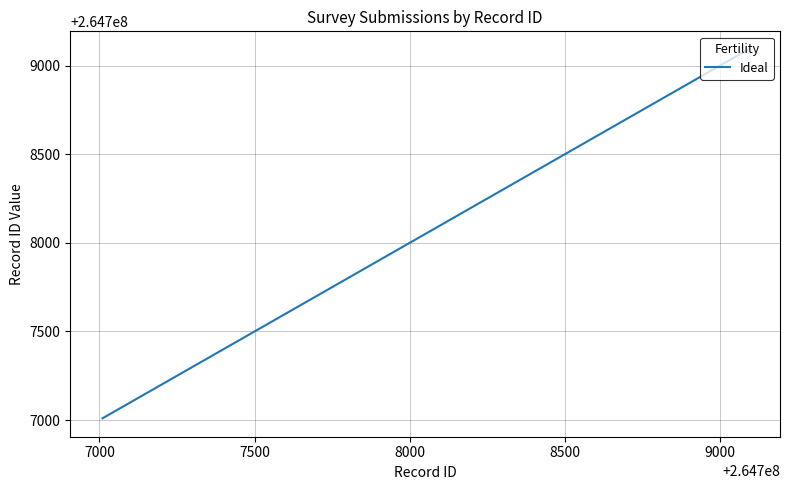

Count the values in the range 264707462 to 264708629.

3